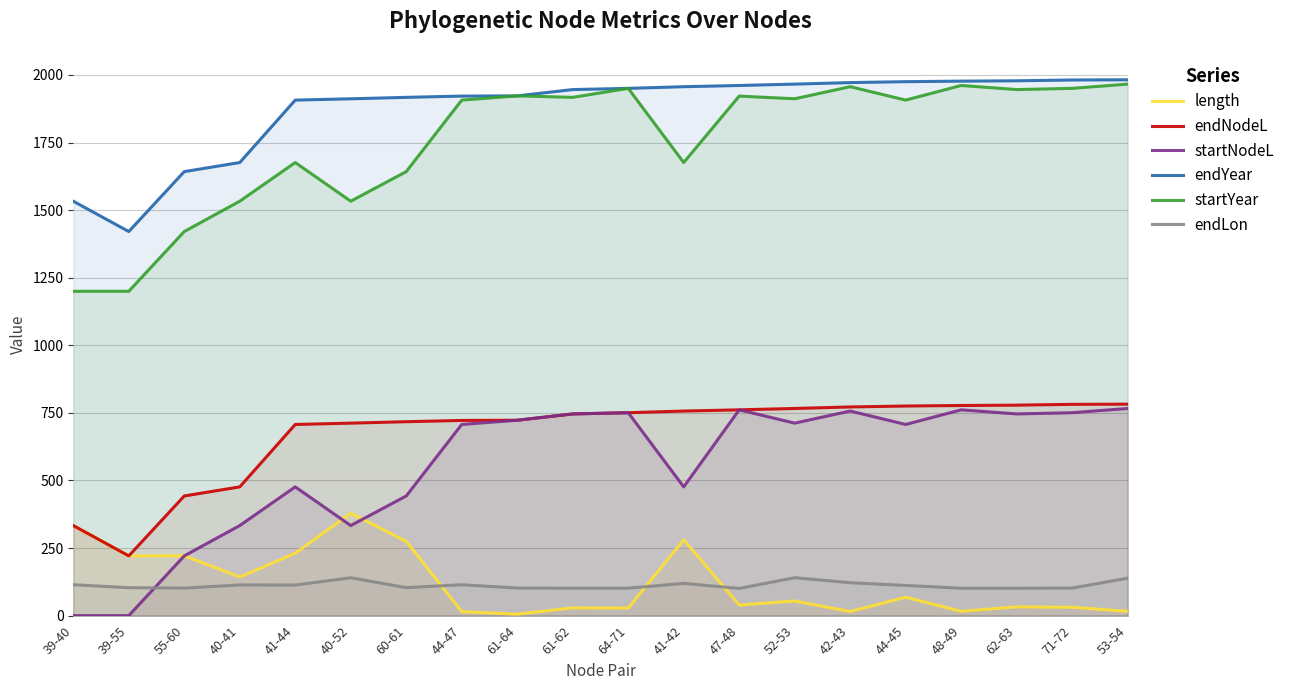

At which category is the sum across all series the highest?

53-54